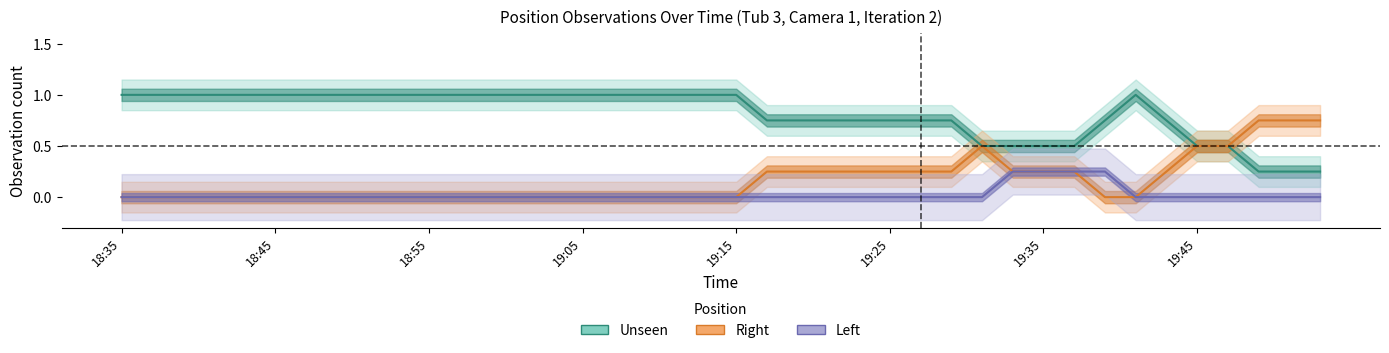

List the series in order of their overall mean, highest first.

Unseen, Right, Left